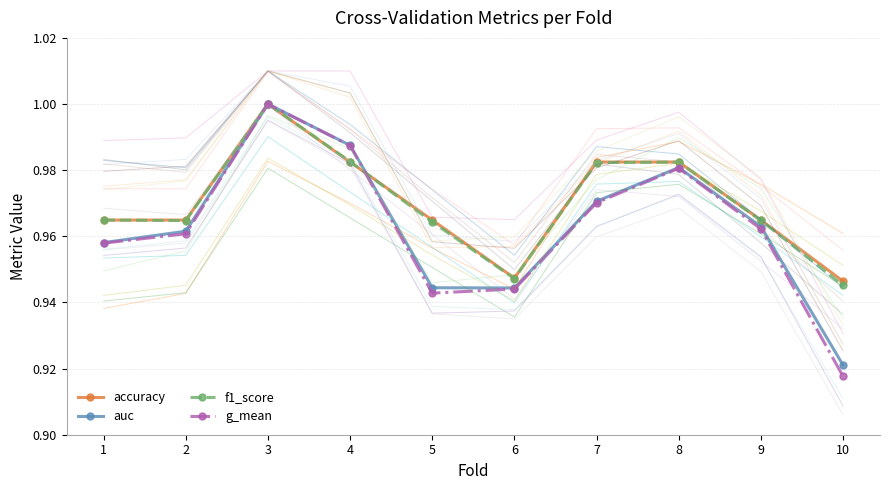

What is the difference between the maximum and minimum values in the g_mean series?

0.1